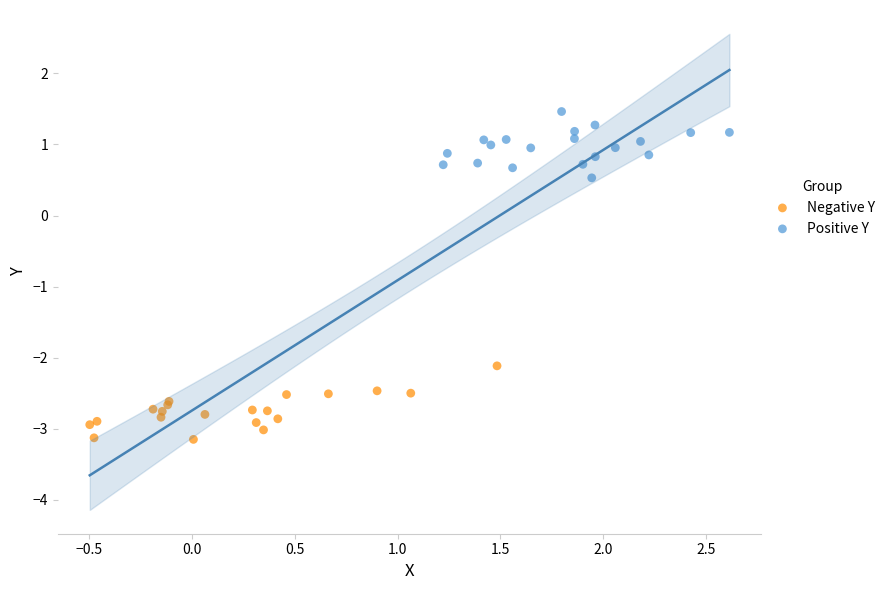

Which series contains the highest Y value?

Positive Y